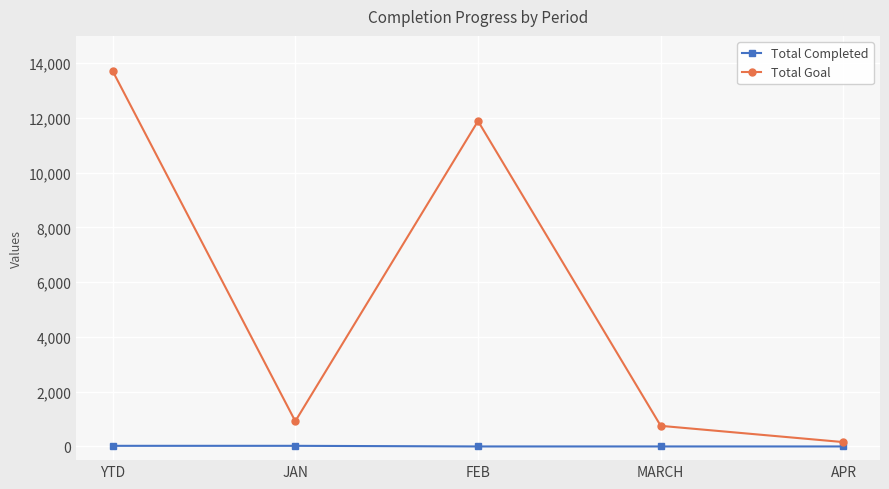

The value of Total Completed at APR is 0. True or false?

True